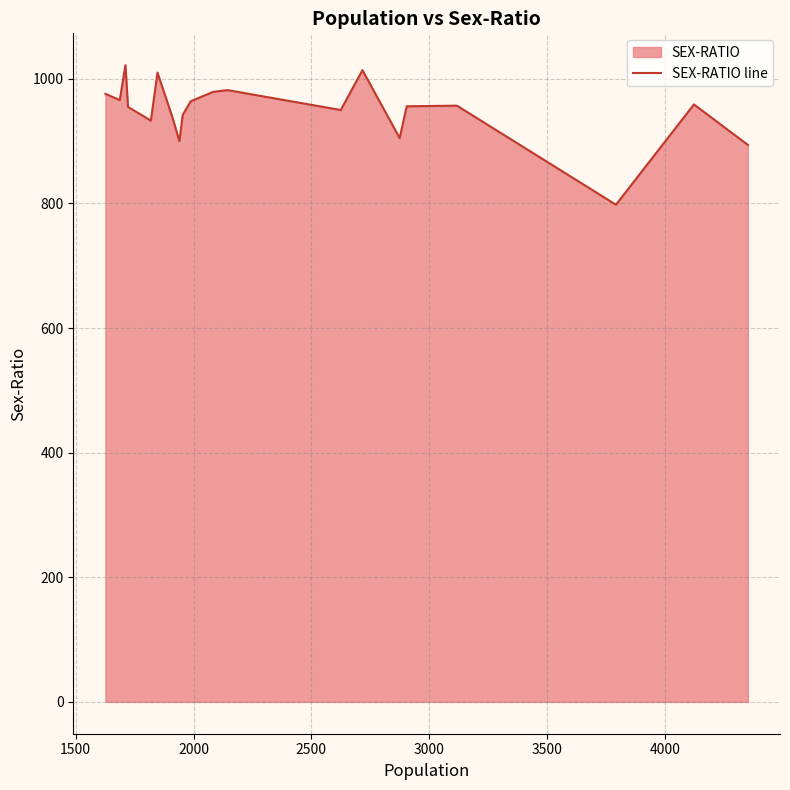

What is the difference between the maximum and minimum values?

224